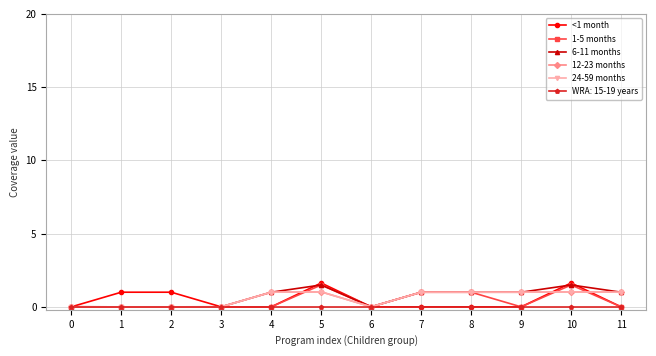

What is the difference between the second highest and minimum values in the 12-23 months series?

1.0